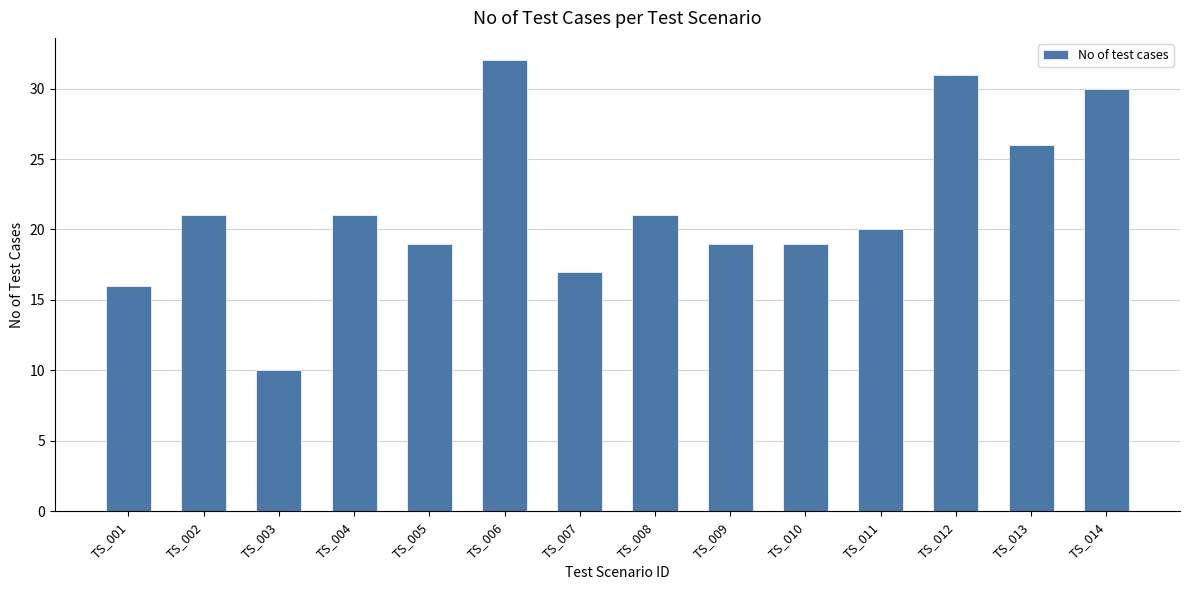

What is the maximum value shown in the chart?

32